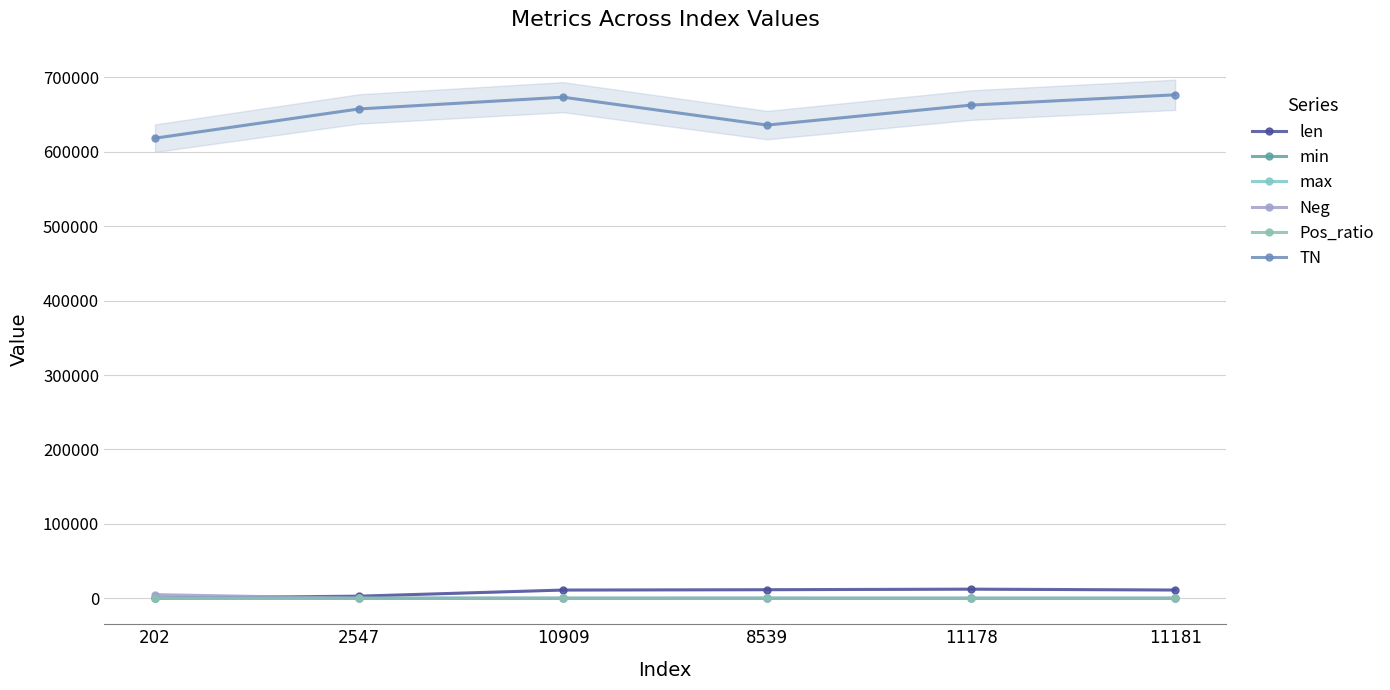

What are all the series names shown in the legend?

len, min, max, Neg, Pos_ratio, TN